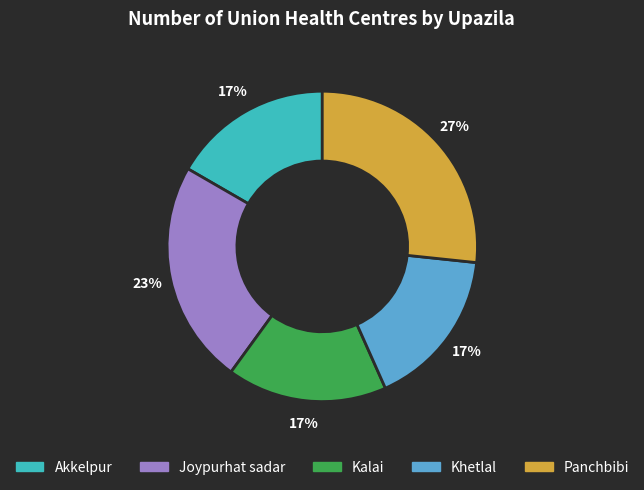

What is the largest slice in the pie chart?

Panchbibi